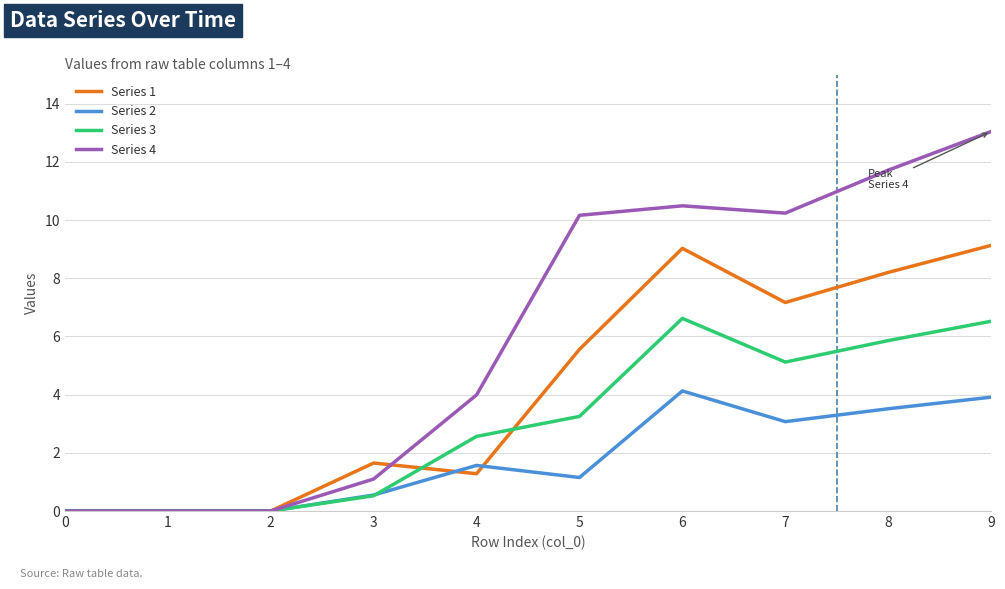

At which category is the sum across all series the highest?

9